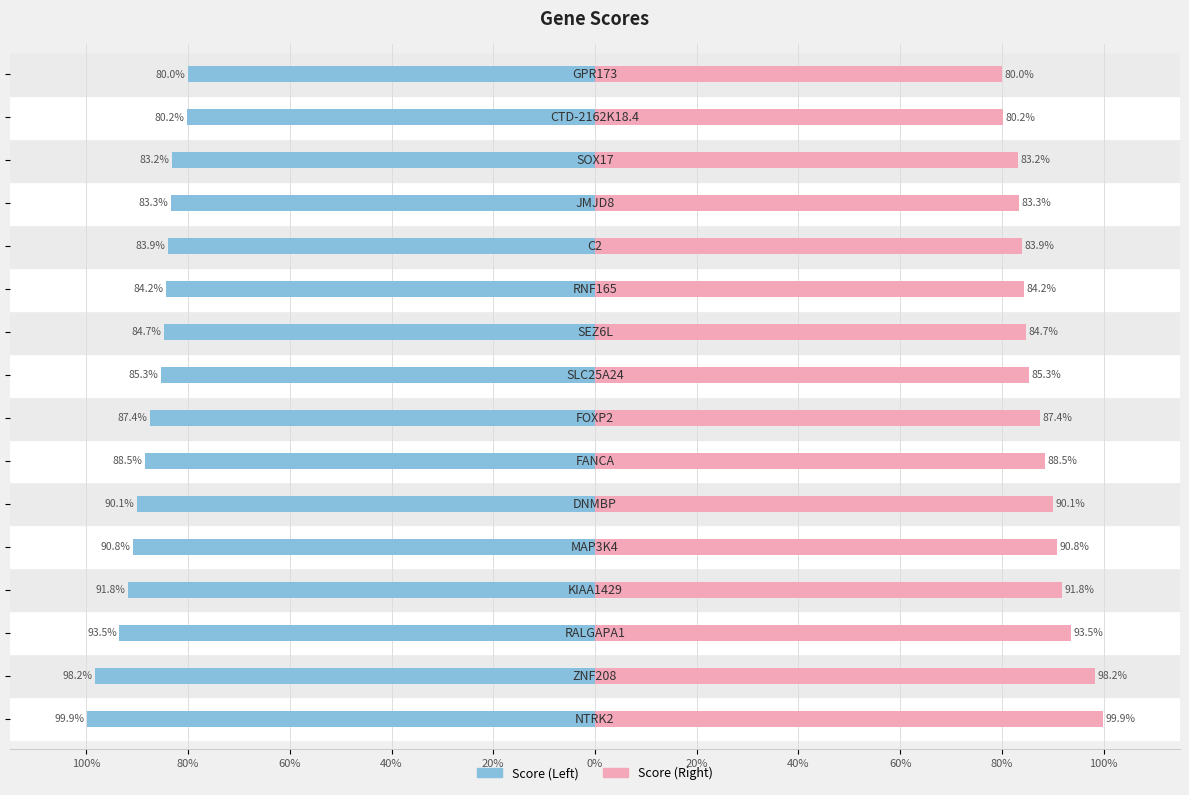

What is the value of the Score (Right) bar at the 8th from the left?

0.9